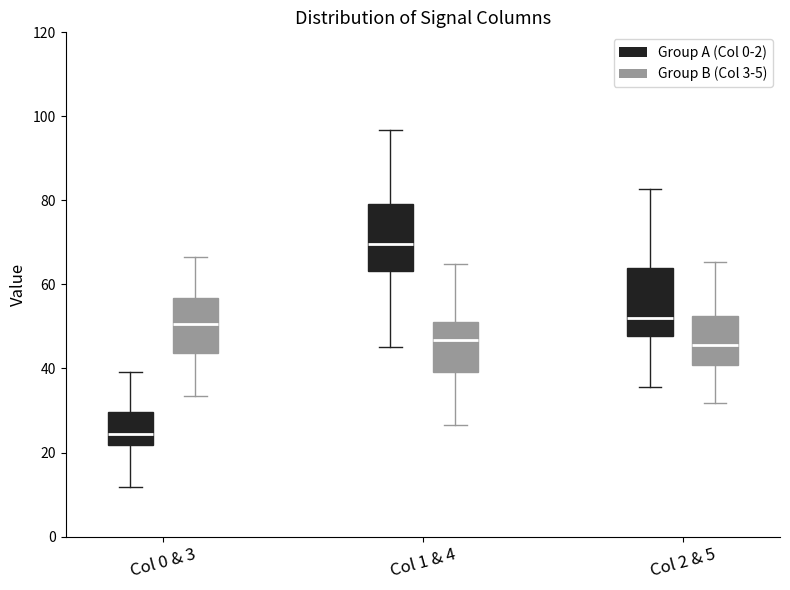

Where is the upper edge of the box for Col 1 & 4 (Group A (Col 0-2)) on the y-axis? The values are not printed on the chart, so give them approximately, as read against the axis.

80